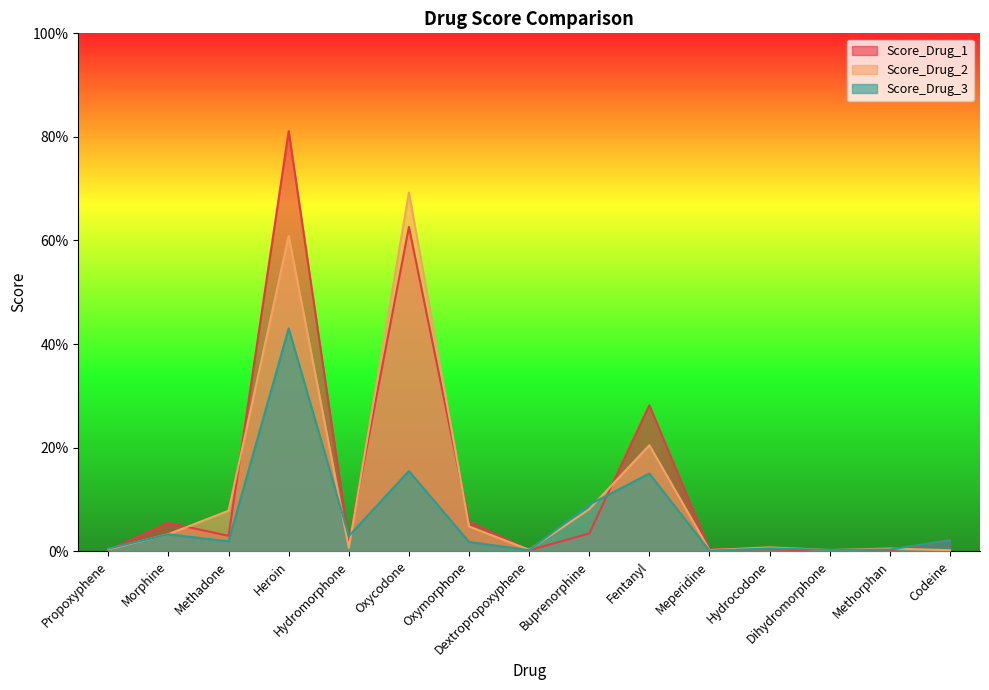

Between Hydromorphone and Oxycodone, which series saw the biggest shift?

Score_Drug_2